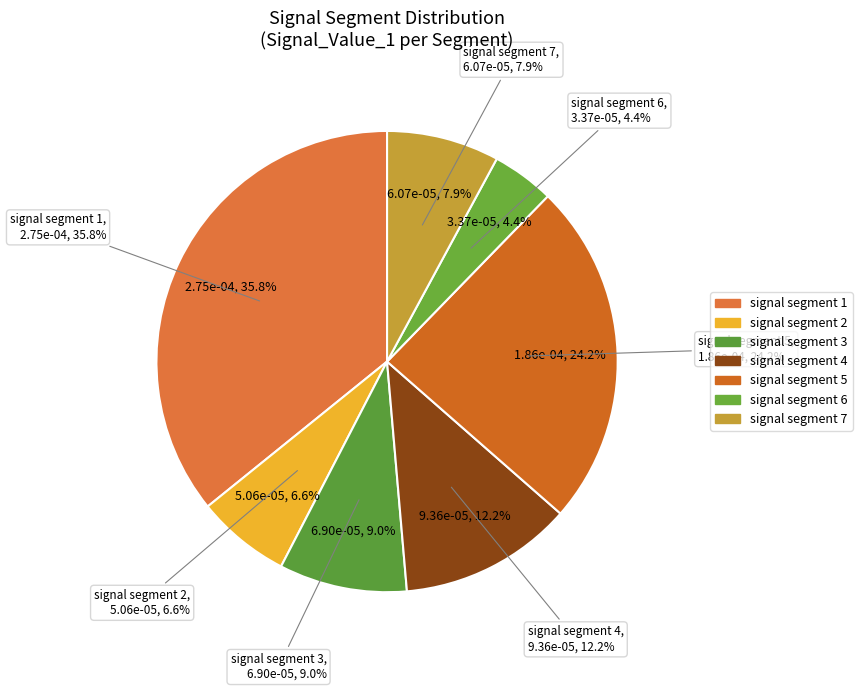

To the nearest percent, what is the difference between the signal segment 1 and signal segment 6 slice percentages?

31%